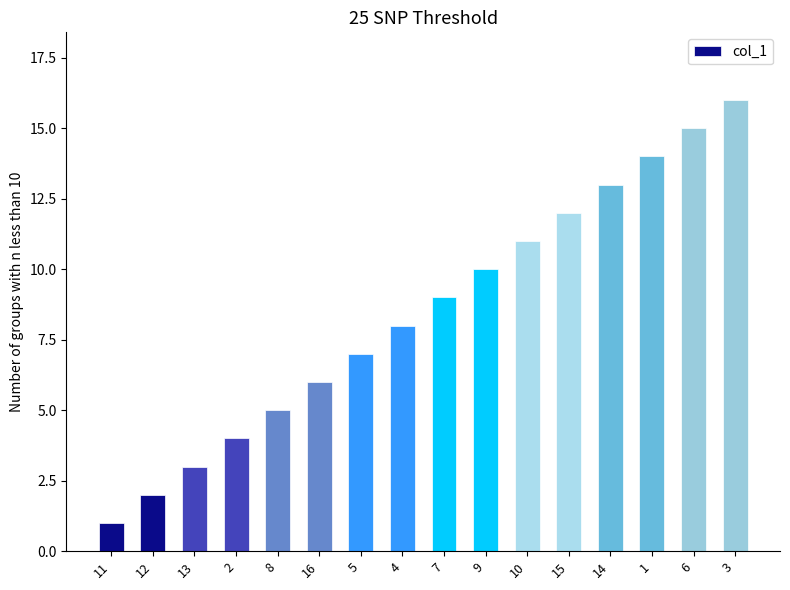

How many data points are less than 9?

8